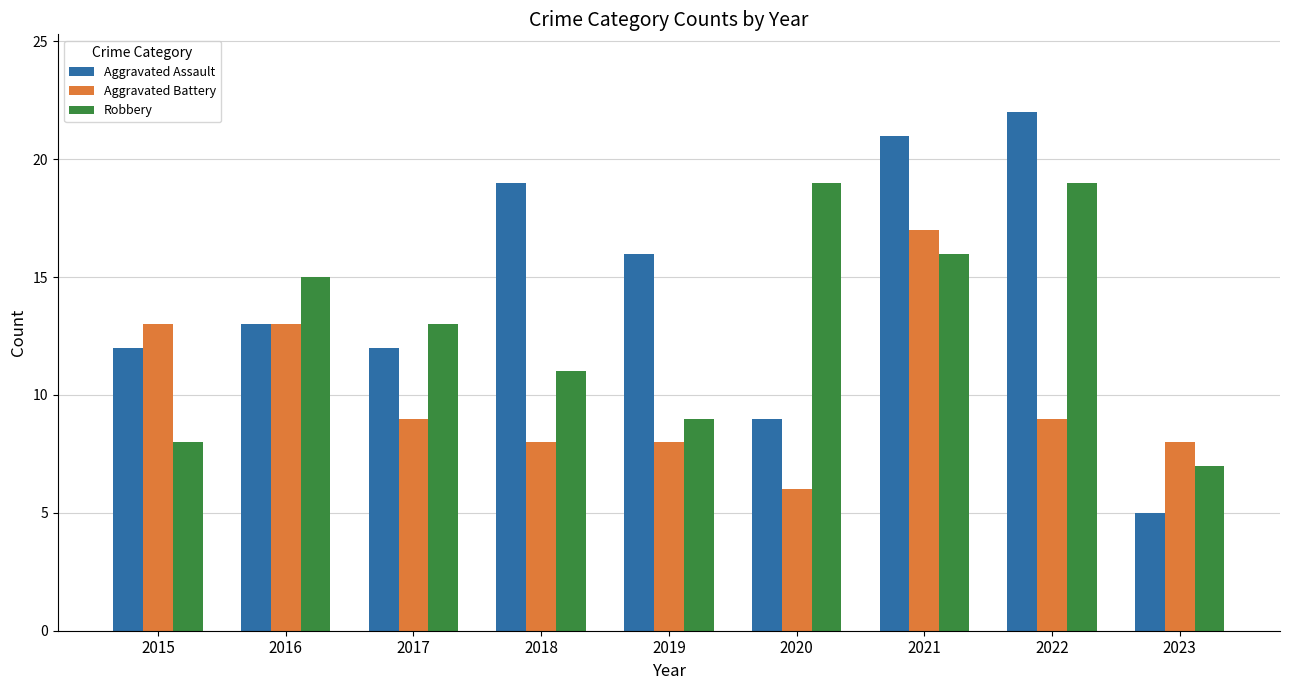

Where is Aggravated Assault nearest to the value 13?

2016